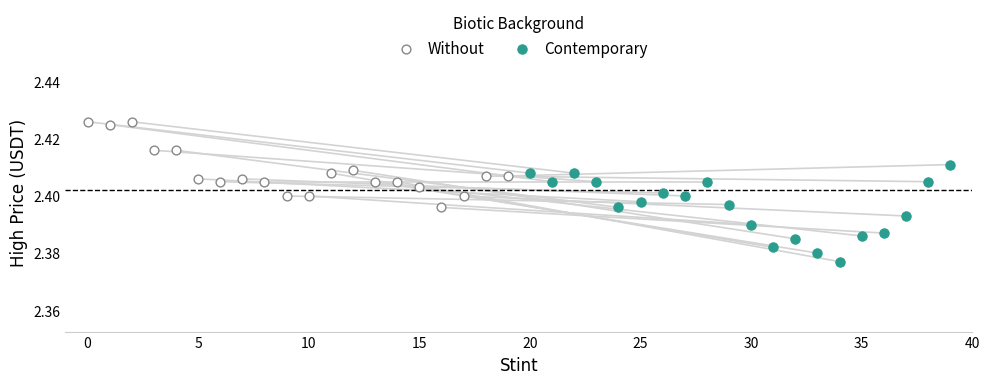

Which series contains the highest Y value?

Without